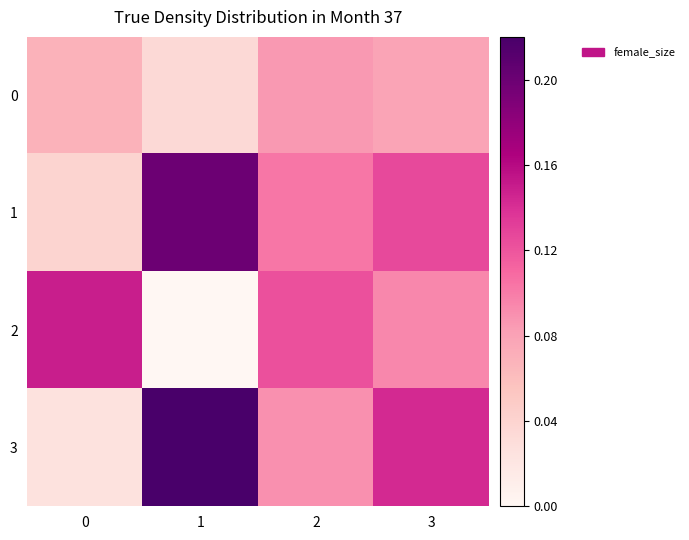

Rank the series at 3 from lowest to highest value.

0, 2, 1, 3